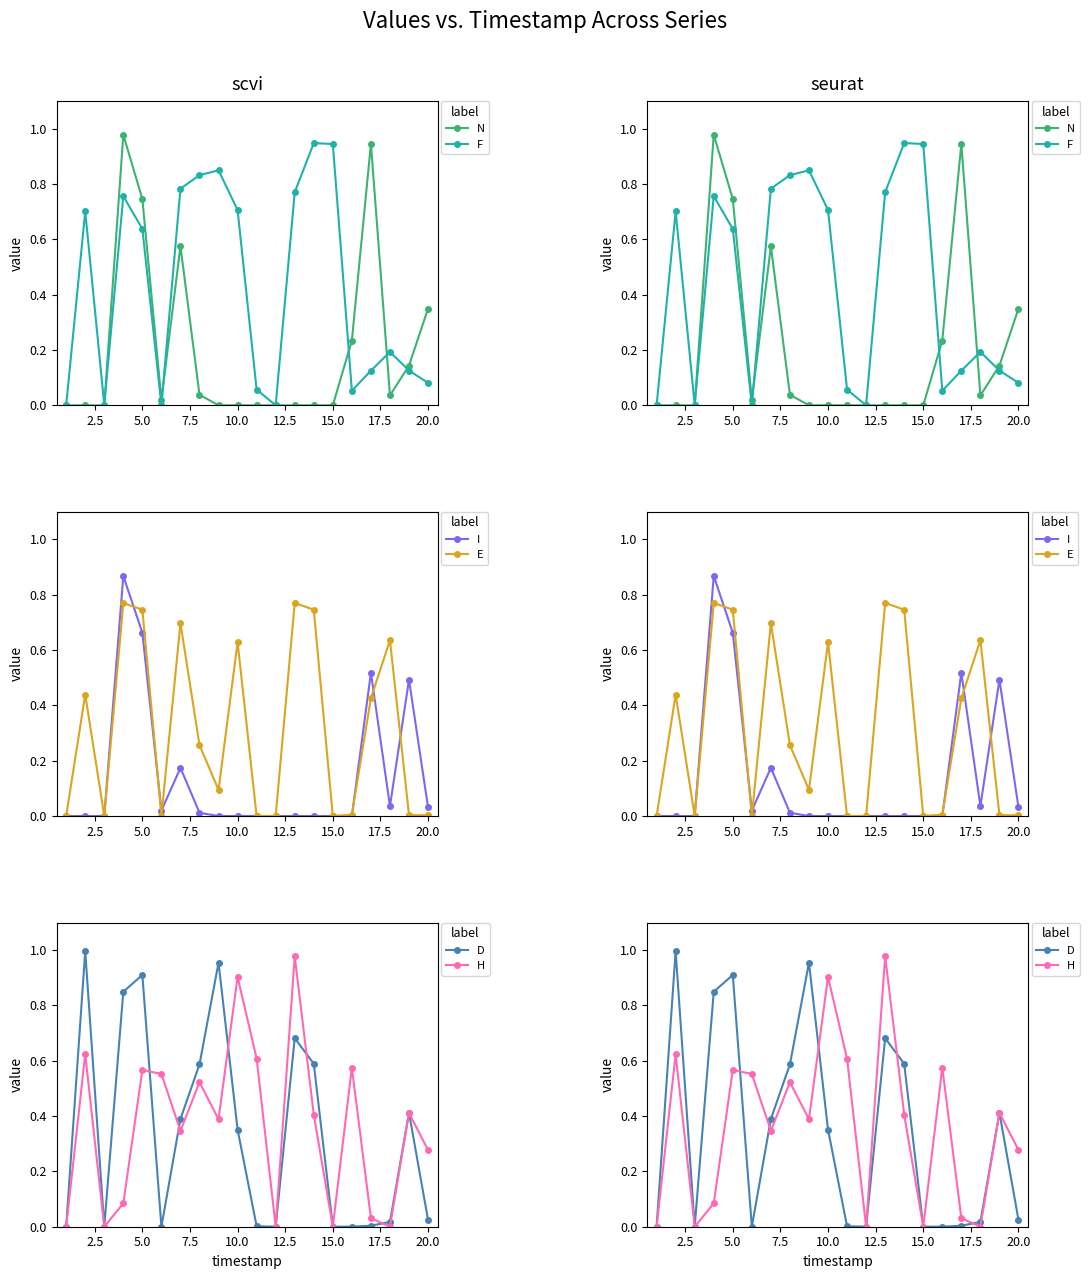

What are all the series names shown in the legend?

N, F, I, E, D, H